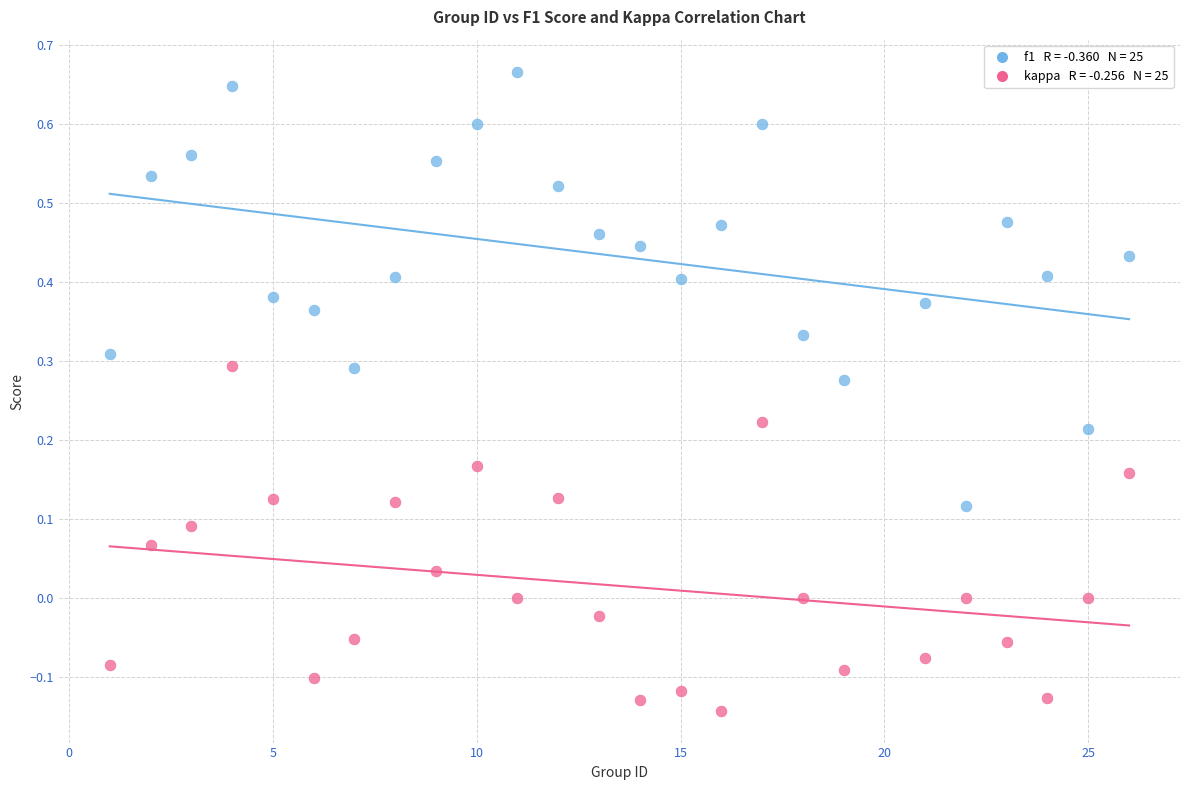

Across all data points, what is the range of Y values (max minus min)?

0.8